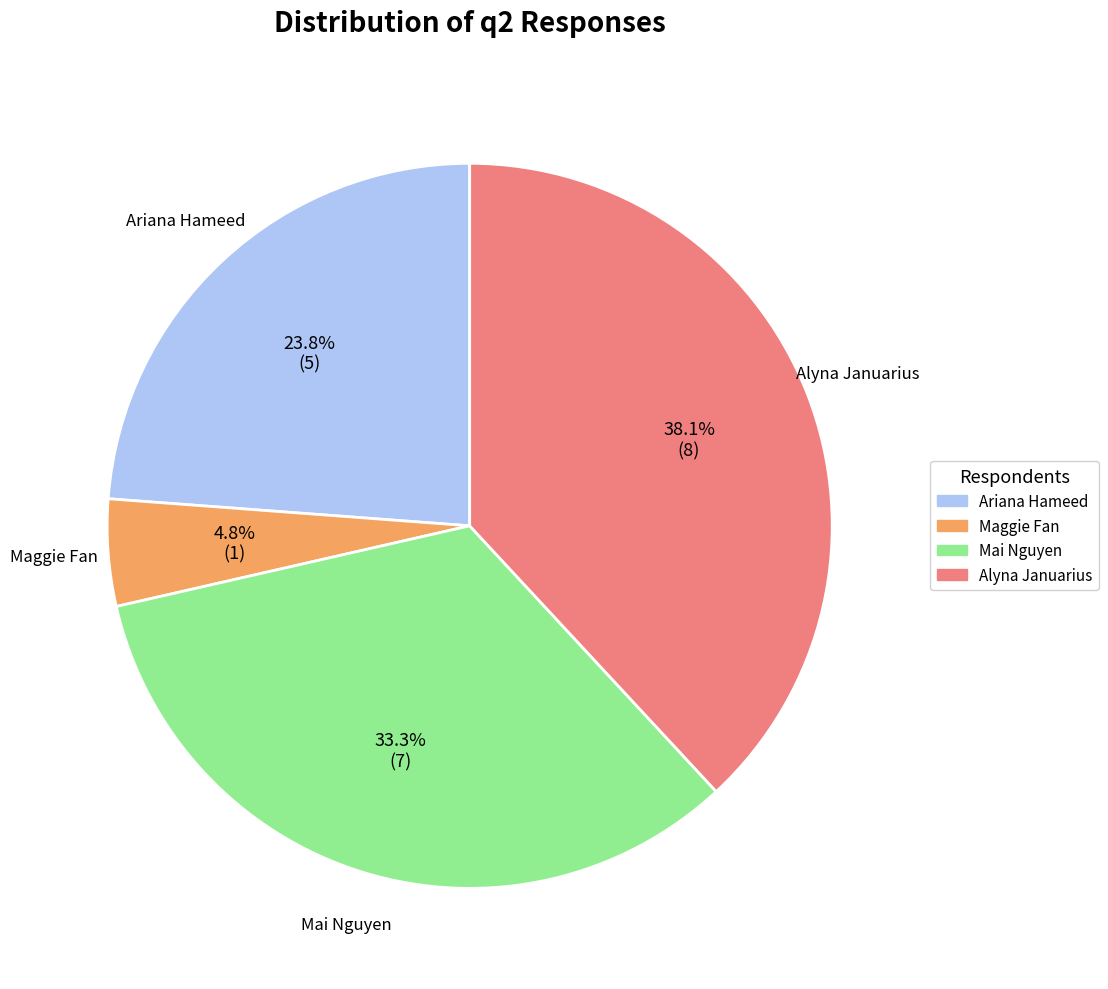

Combined, what portion of the pie is Alyna Januarius and Maggie Fan?

42.9%